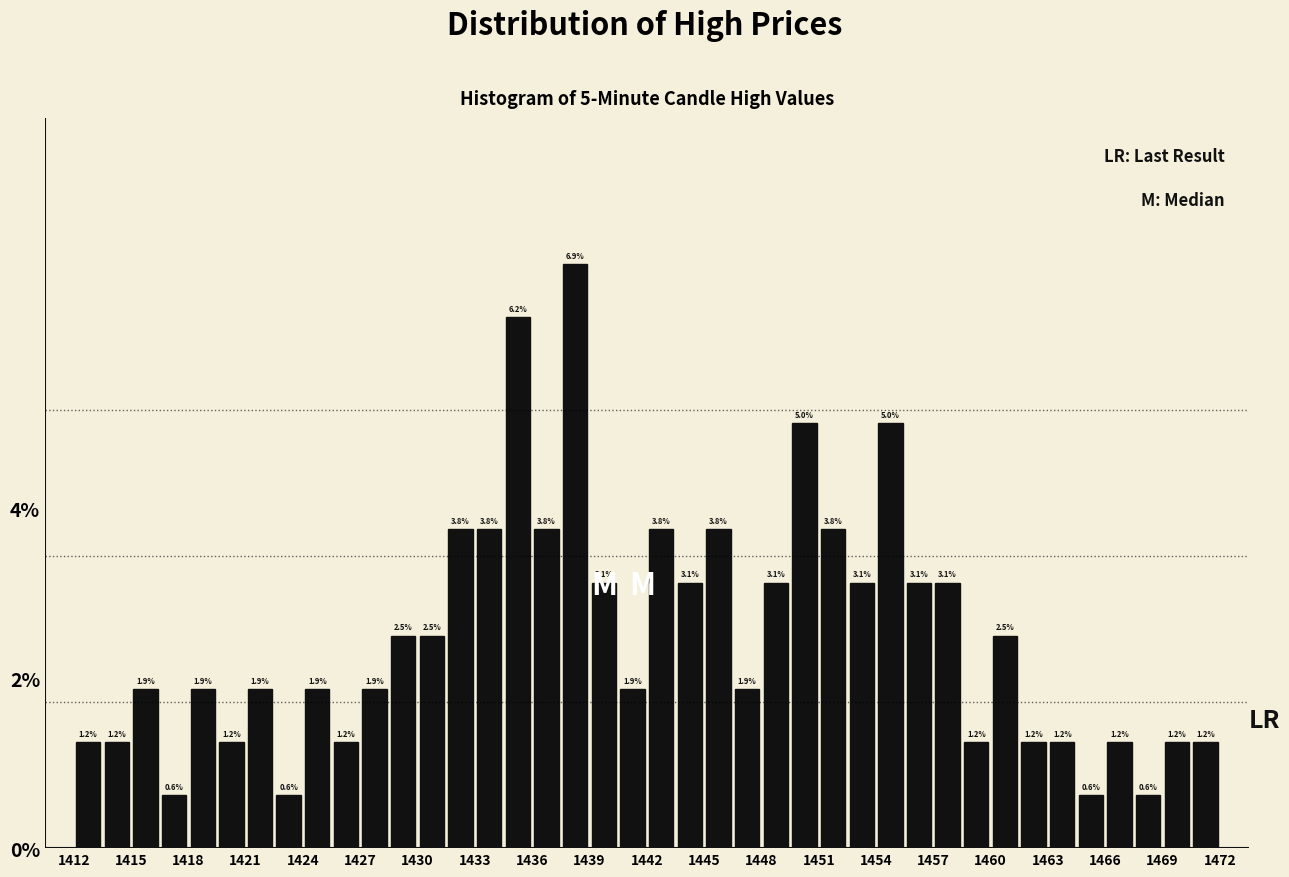

Around what value on the x-axis is the tallest bar? Give the approximate position of its centre, as read against the axis.

1438.5